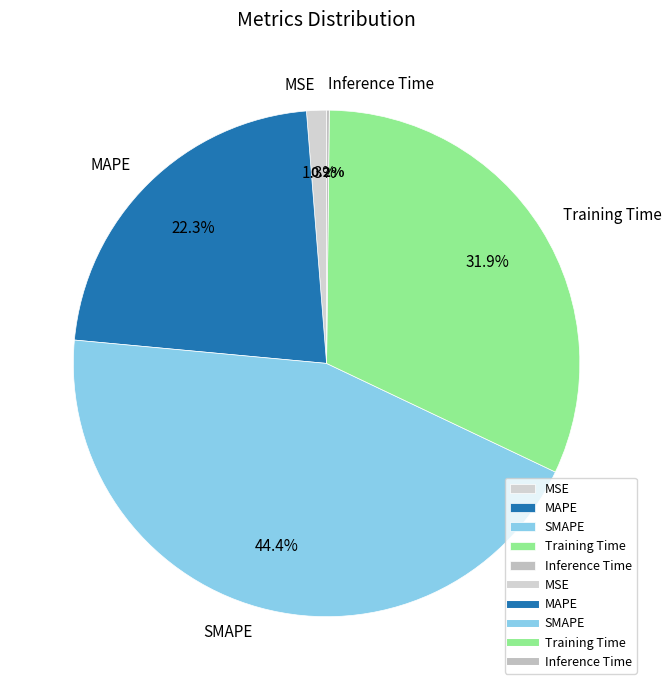

Which category has the biggest portion of the pie?

SMAPE